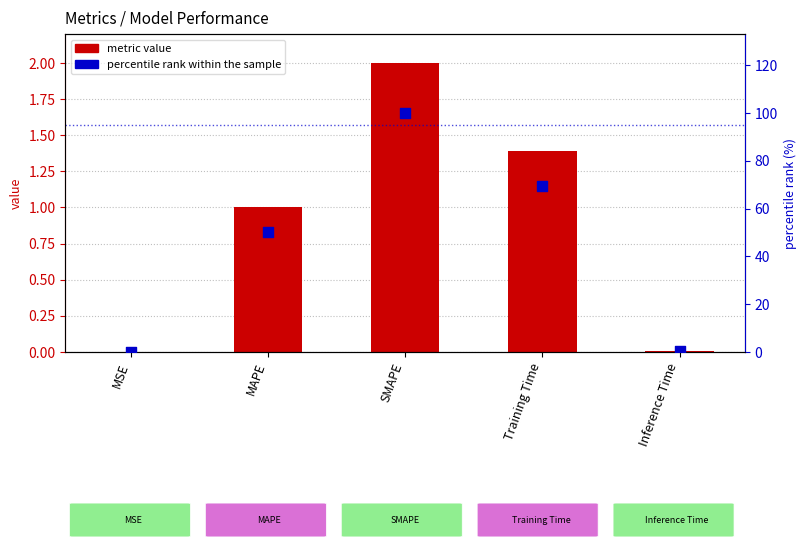

Which series reaches the minimum Y coordinate?

metric value